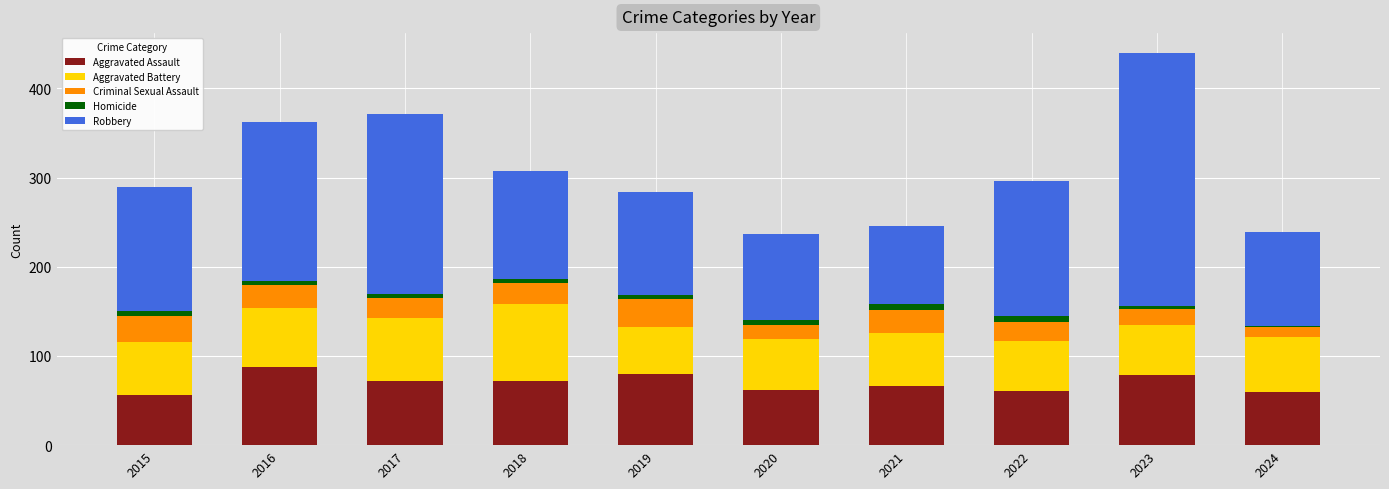

What is the total value across all series at 2016?

362